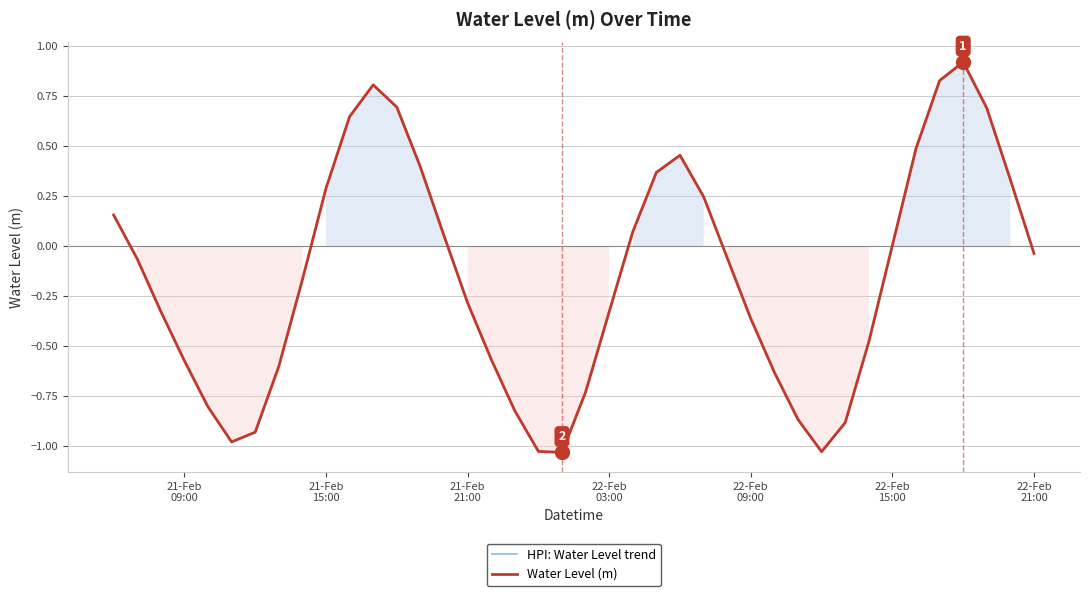

True or false: HPI: Water Level trend and Water Level (m) cross at least once.

False